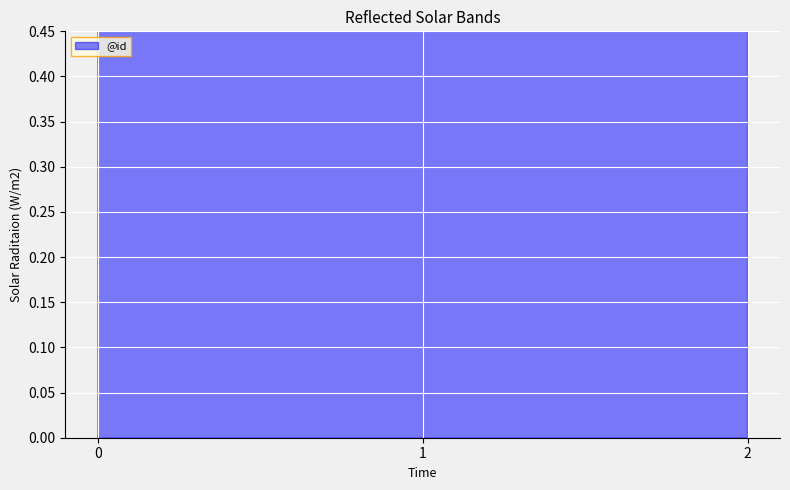

What is the value of the 3rd point from the left?

3